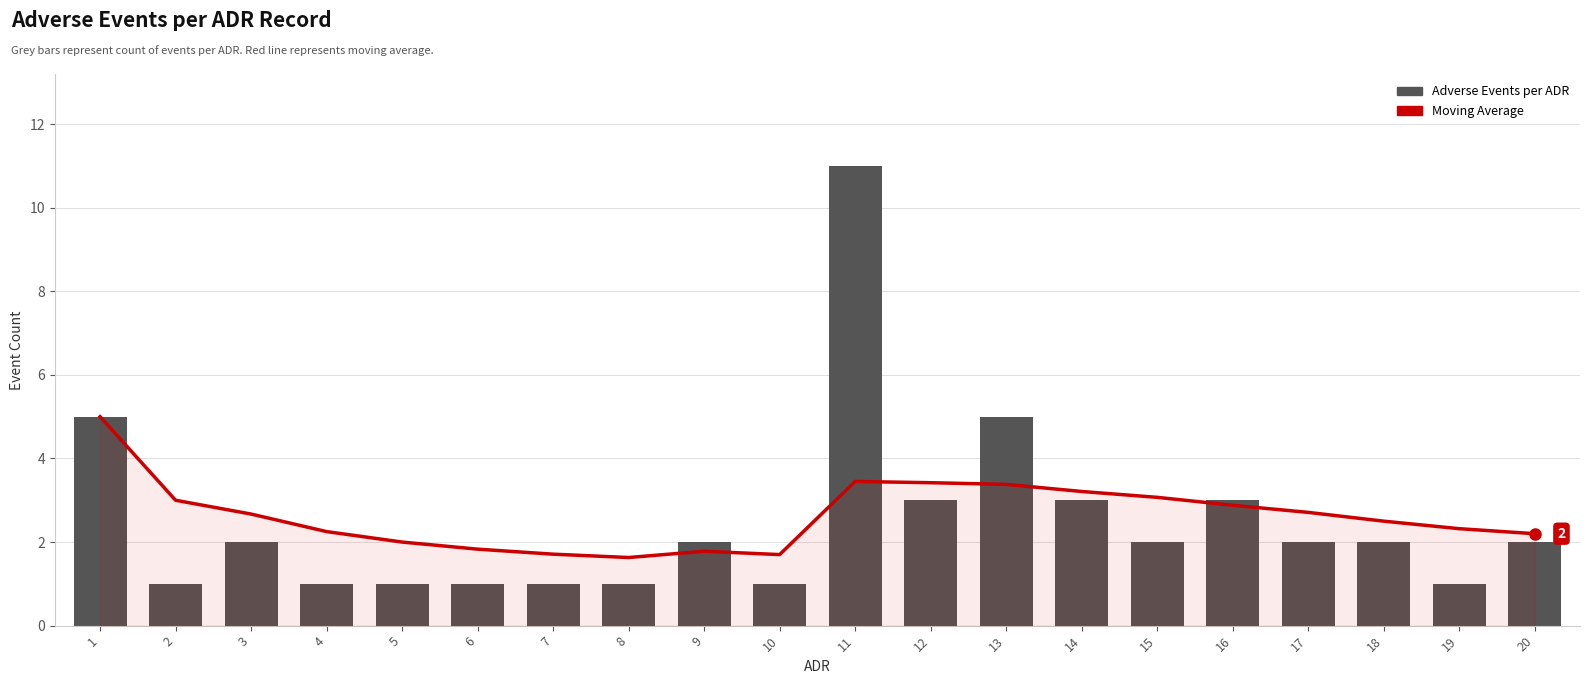

What is the smallest value displayed?

1.0